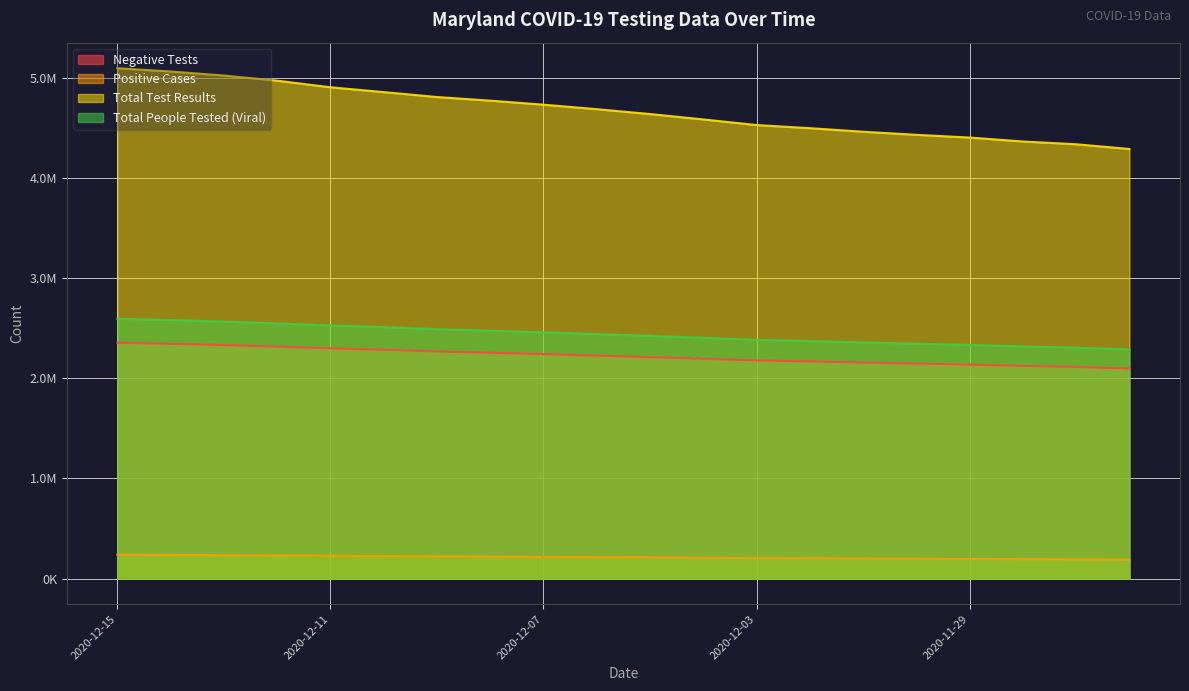

What is the label of the 3rd point from the left?

2020-12-13